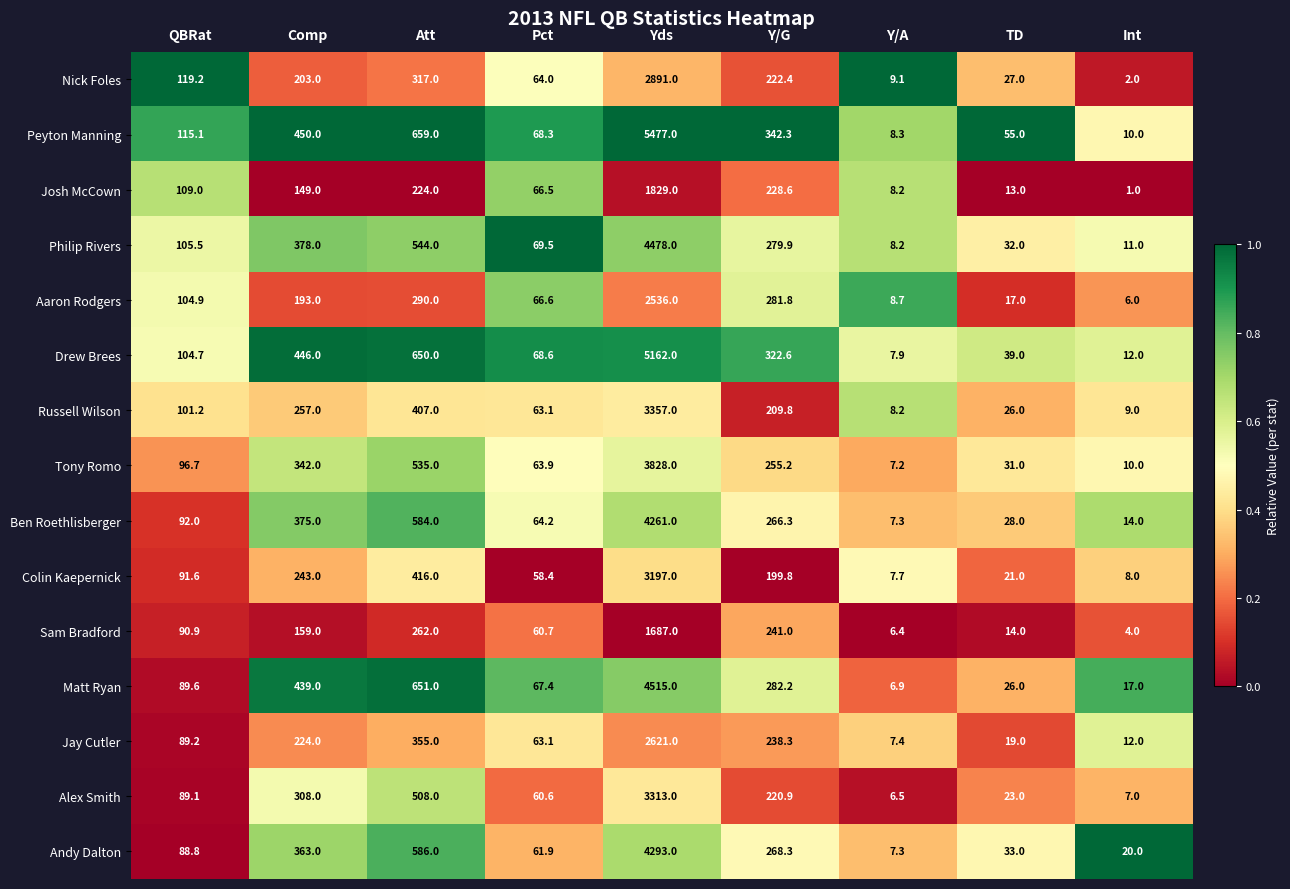

At which category is the sum across all series the highest?

Yds